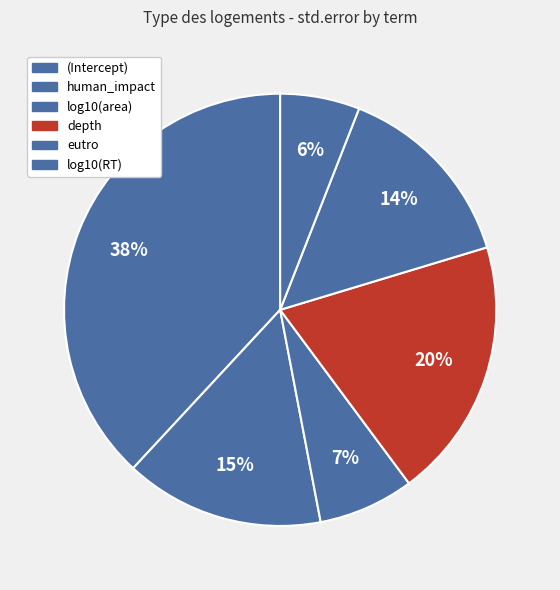

Which category has the biggest portion of the pie?

(Intercept)